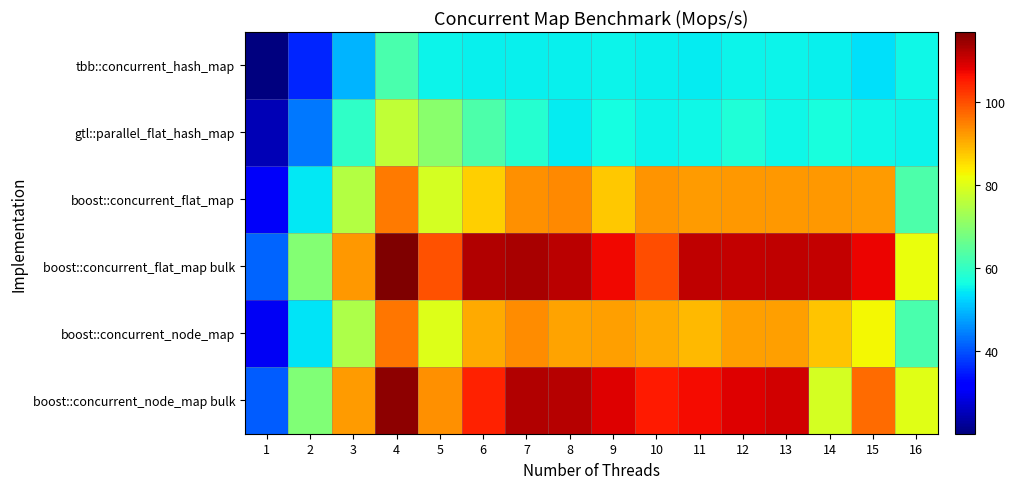

Reading right to left, what are all the values shown in this chart?

tbb::concurrent_hash_map: 16=55.7	15=53.7	14=55.1	13=55.3	12=55.4	11=54.8	10=55.0	9=55.4	8=54.9	7=54.9	6=54.9	5=55.4	4=62.5	3=49.2	2=35.9	1=20.0
gtl::parallel_flat_hash_map: 16=55.6	15=55.8	14=57.0	13=55.9	12=57.6	11=55.7	10=55.5	9=56.6	8=54.5	7=58.4	6=62.9	5=70.1	4=76.5	3=59.8	2=43.5	1=24.8
boost::concurrent_flat_map: 16=63.1	15=92.1	14=92.4	13=92.7	12=92.6	11=92.3	10=92.8	9=87.6	8=94.0	7=93.5	6=86.9	5=78.8	4=95.6	3=75.2	2=54.2	1=30.5
boost::concurrent_flat_map bulk: 16=81.6	15=107.9	14=111.1	13=111.5	12=111.0	11=111.4	10=100.1	9=107.2	8=112.0	7=113.4	6=112.6	5=99.8	4=117.0	3=92.7	2=69.5	1=41.8
boost::concurrent_node_map: 16=62.4	15=82.9	14=88.0	13=91.8	12=91.8	11=89.1	10=90.8	9=91.6	8=91.3	7=93.8	6=90.5	5=80.2	4=95.8	3=74.4	2=53.8	1=30.1
boost::concurrent_node_map bulk: 16=80.5	15=97.0	14=78.9	13=110.0	12=109.0	11=106.9	10=105.2	9=108.7	8=112.4	7=112.6	6=104.5	5=93.5	4=115.7	3=92.1	2=68.9	1=41.2